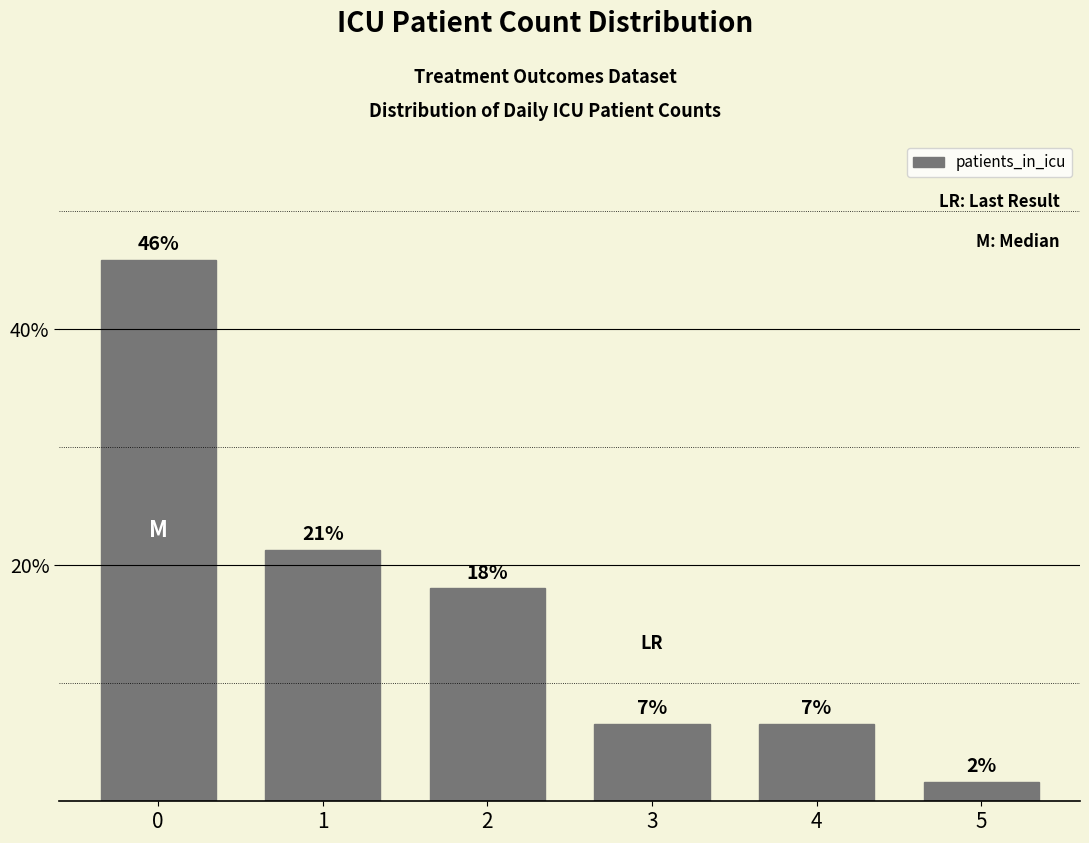

Read the value at 1.

21.3